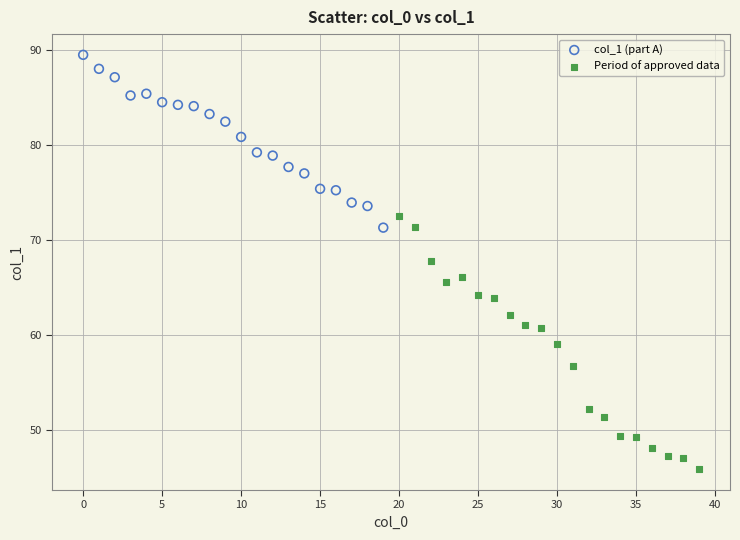

Which series has the largest Y range (max minus min)?

Period of approved data